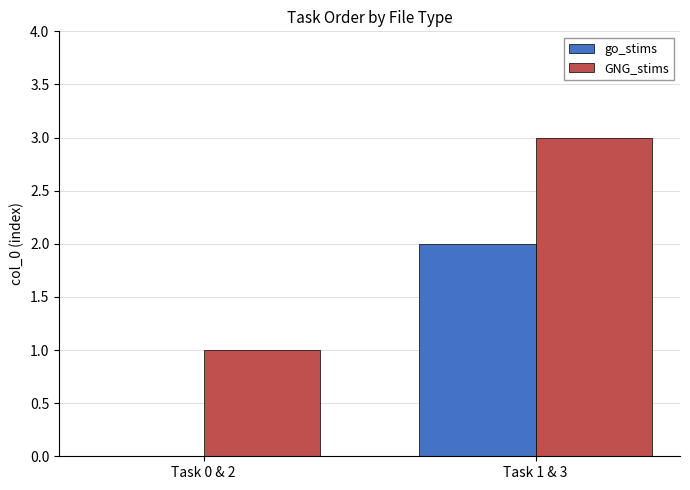

What is the sum of all GNG_stims values?

4